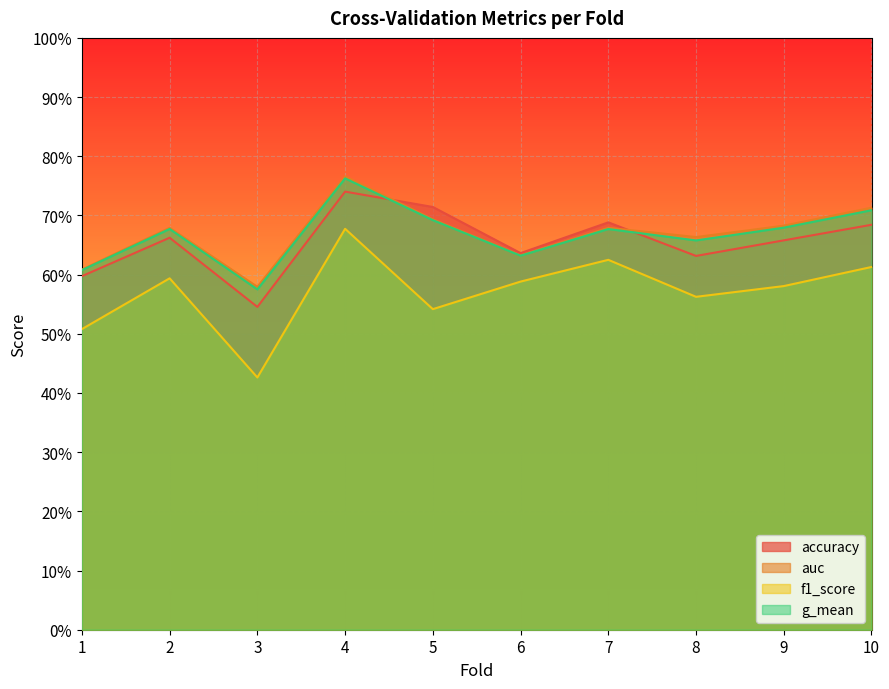

At which label is auc closest to 0?

3